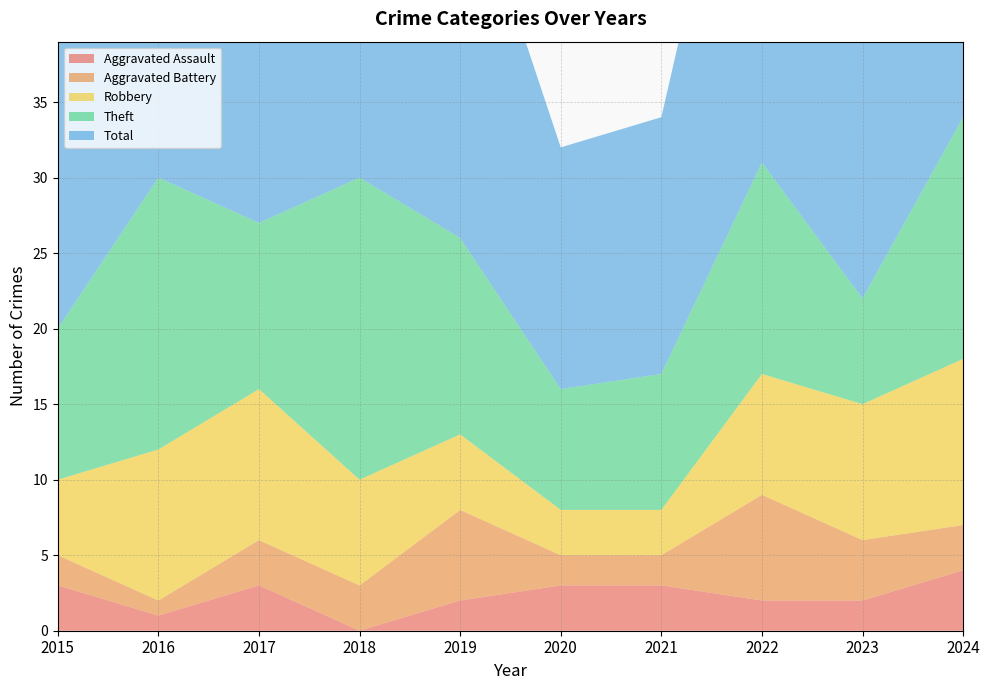

Reading left to right, extract all data points from this chart.

Aggravated Assault: 2015=3	2016=1	2017=3	2018=0	2019=2	2020=3	2021=3	2022=2	2023=2	2024=4
Aggravated Battery: 2015=2	2016=1	2017=3	2018=3	2019=6	2020=2	2021=2	2022=7	2023=4	2024=3
Robbery: 2015=5	2016=10	2017=10	2018=7	2019=5	2020=3	2021=3	2022=8	2023=9	2024=11
Theft: 2015=10	2016=18	2017=11	2018=20	2019=13	2020=8	2021=9	2022=14	2023=7	2024=16
Total: 2015=20	2016=30	2017=27	2018=30	2019=26	2020=16	2021=17	2022=32	2023=23	2024=34